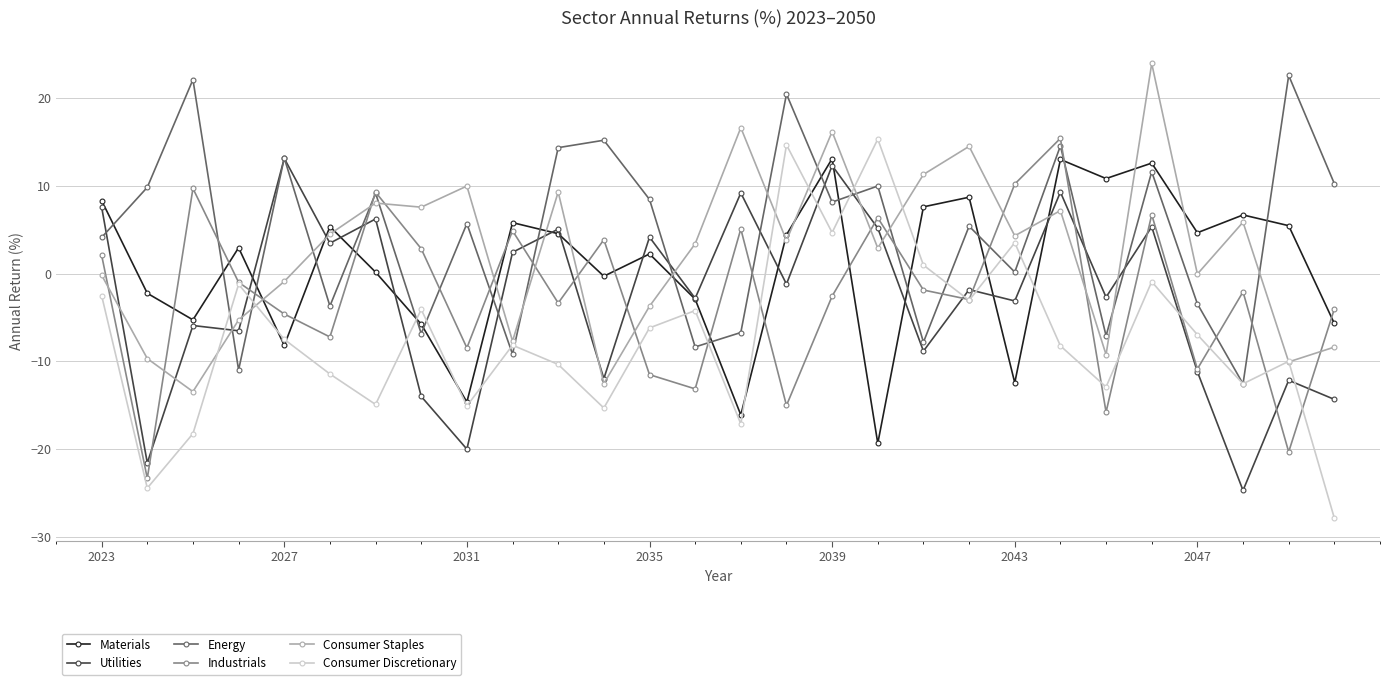

What is the value of the Consumer Discretionary point at the 16th from the left?

14.7